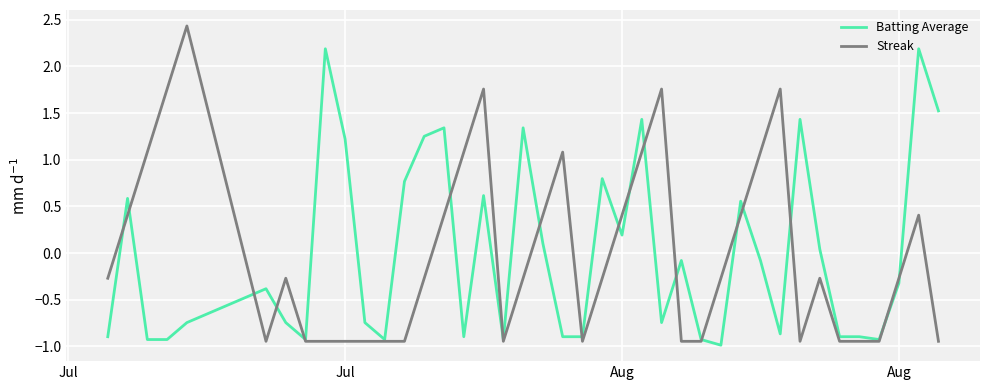

What is the maximum value shown in the chart?

2.4